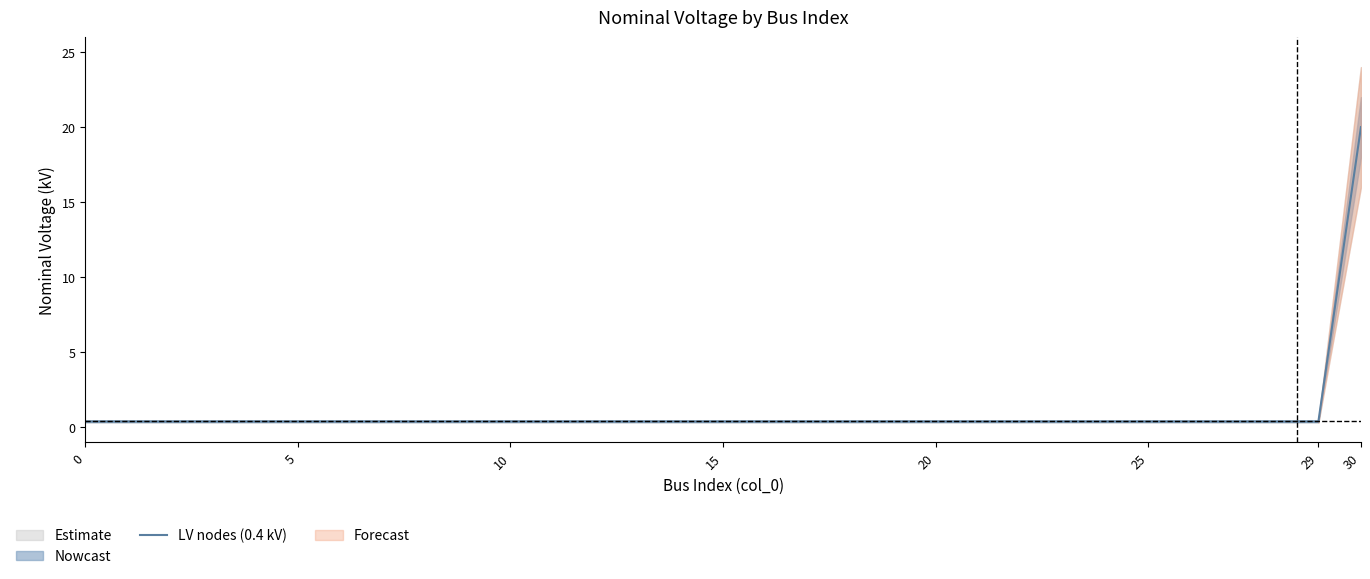

True or false: LV nodes (0.4 kV) has a value of 0.4 at 20.

True